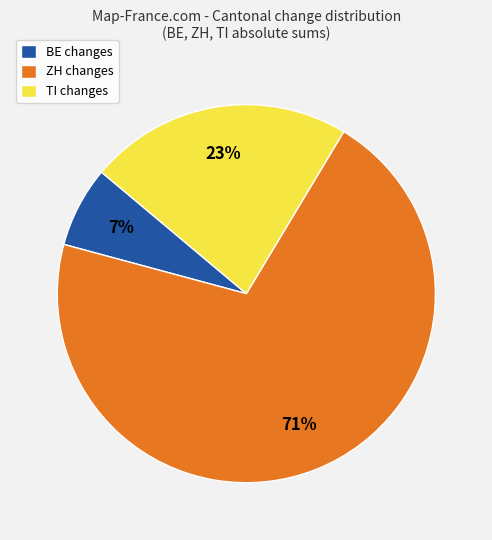

Combined, do TI changes and BE changes account for over 50%?

No